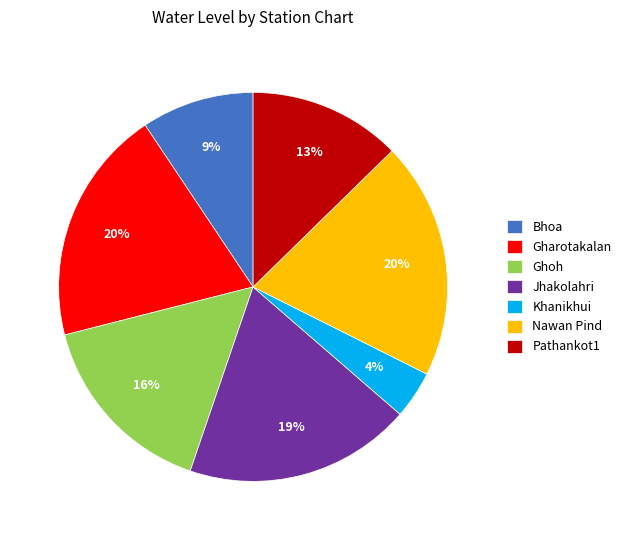

To the nearest percent, what is the difference between the largest and smallest slice percentages?

16%